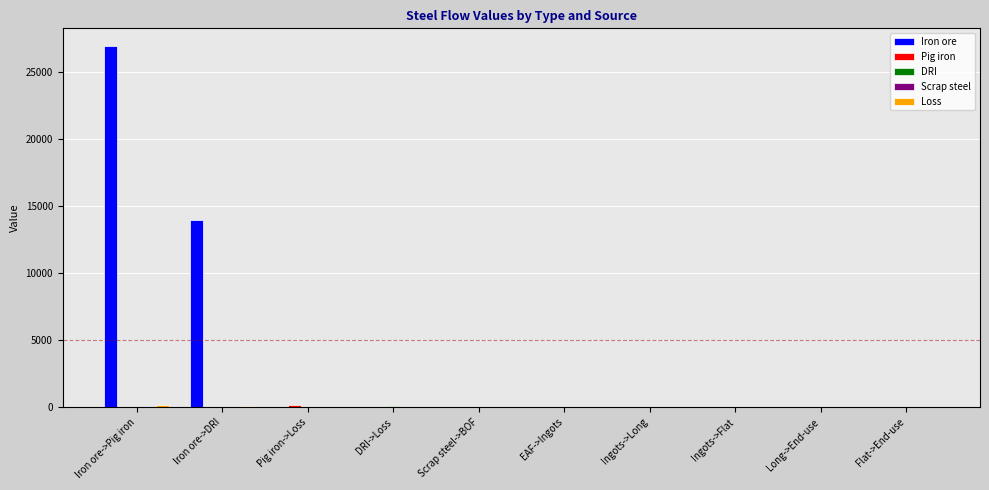

Is it true that Iron ore equals 0.0 at Flat->End-use?

True